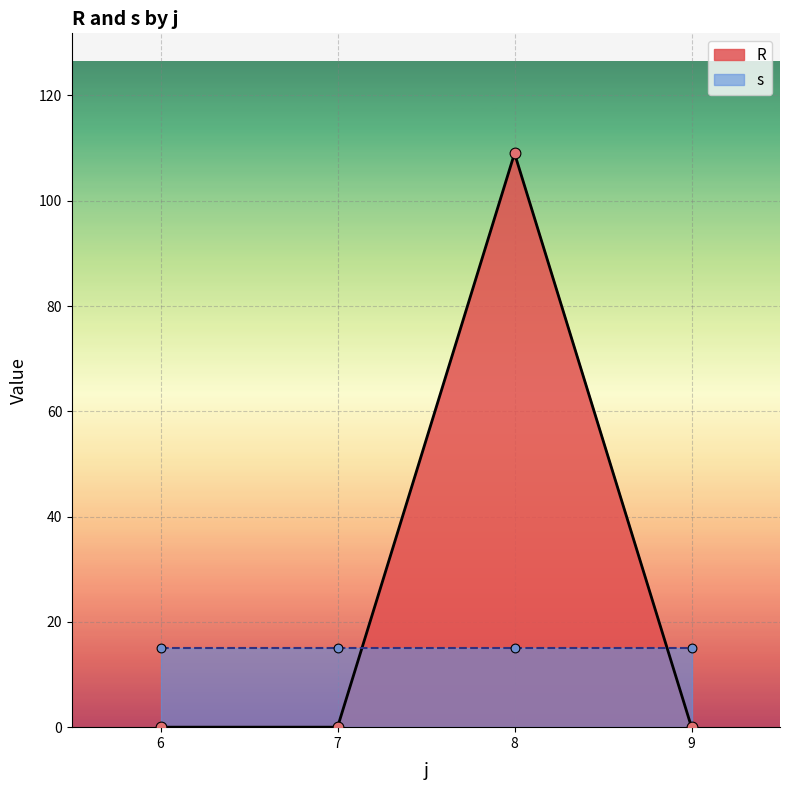

At how many categories does at least one series exceed 10?

4